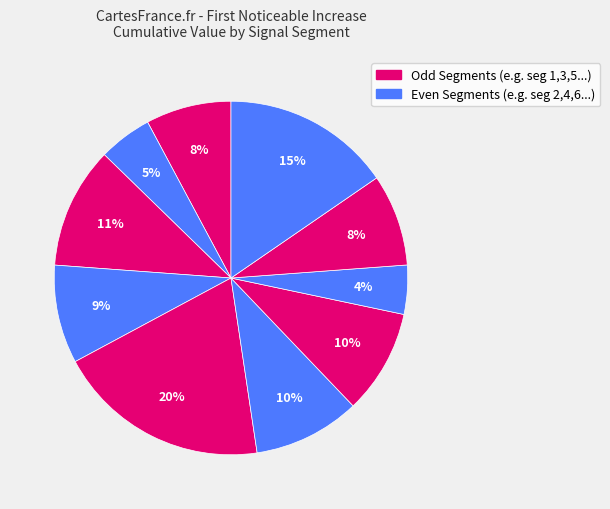

What is the largest slice in the pie chart?

signal segment 5